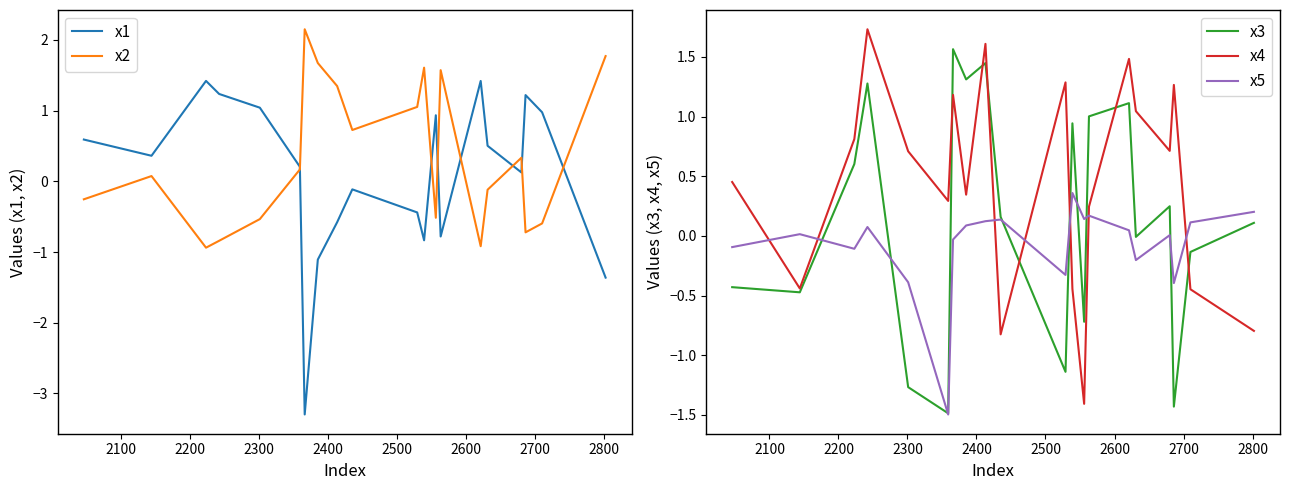

What is the sum of all x3 values?

2.7